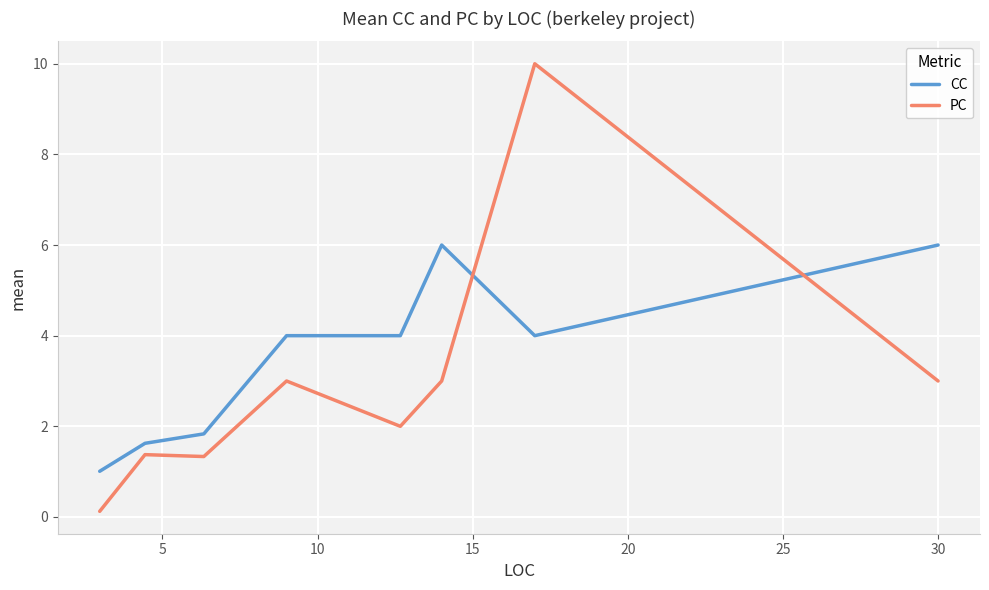

After their last crossing, which series has the higher values: PC or CC?

CC